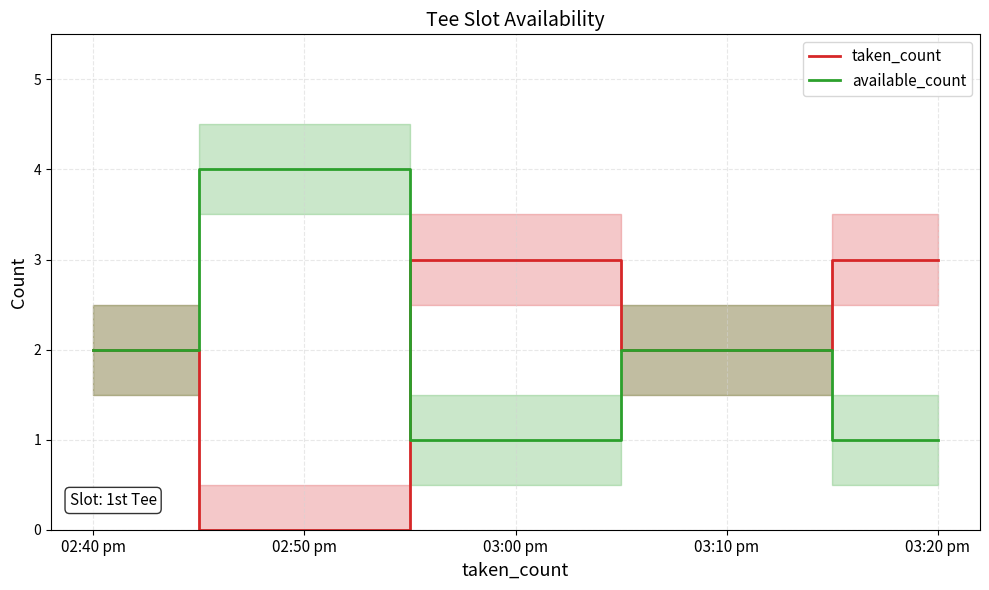

After their last crossing, which series has the higher values: taken_count or available_count?

taken_count